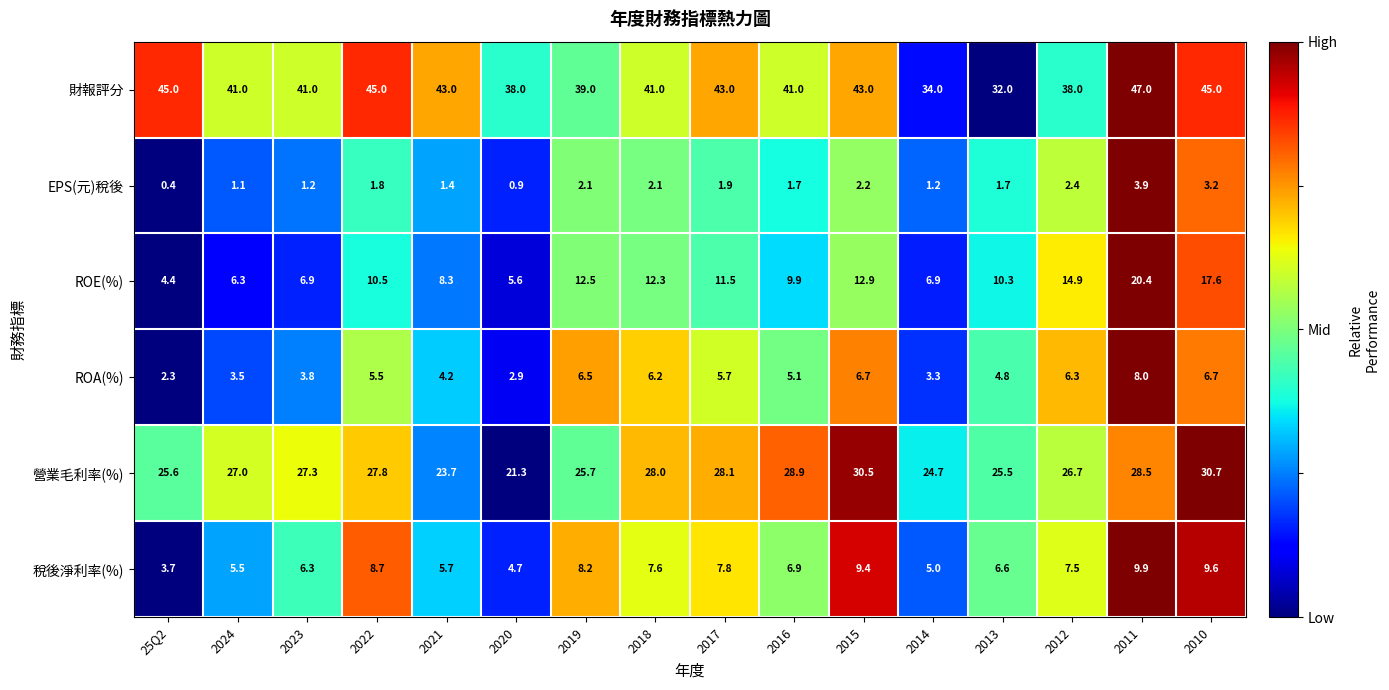

The 財報評分 series shows 18.3 at 25Q2. True or false?

False